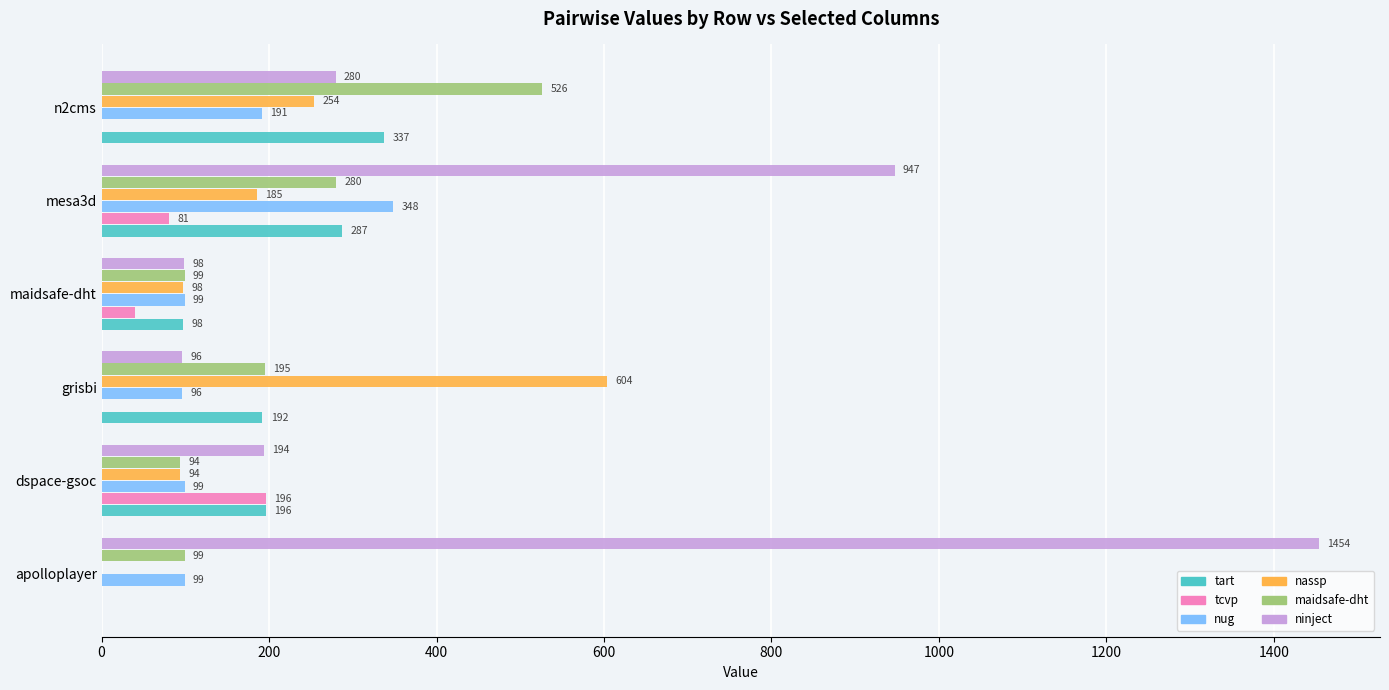

What is the maximum value shown in the chart?

1454.0